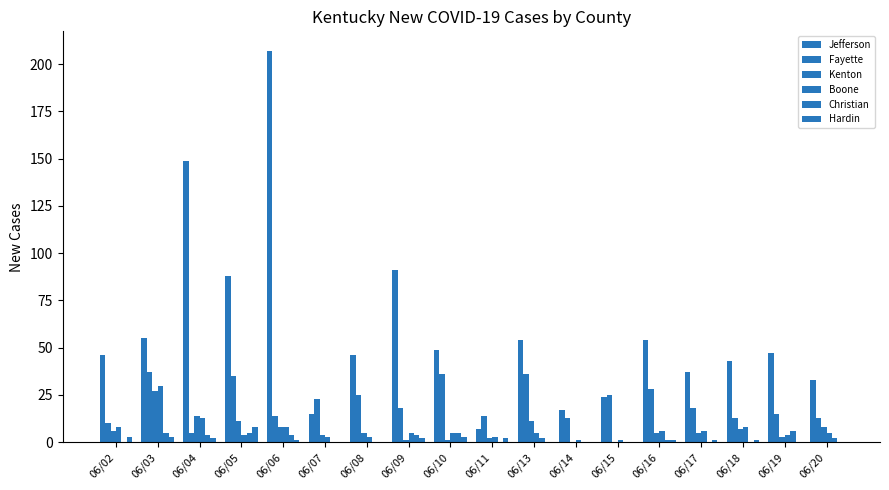

How many series are shown in this chart?

6